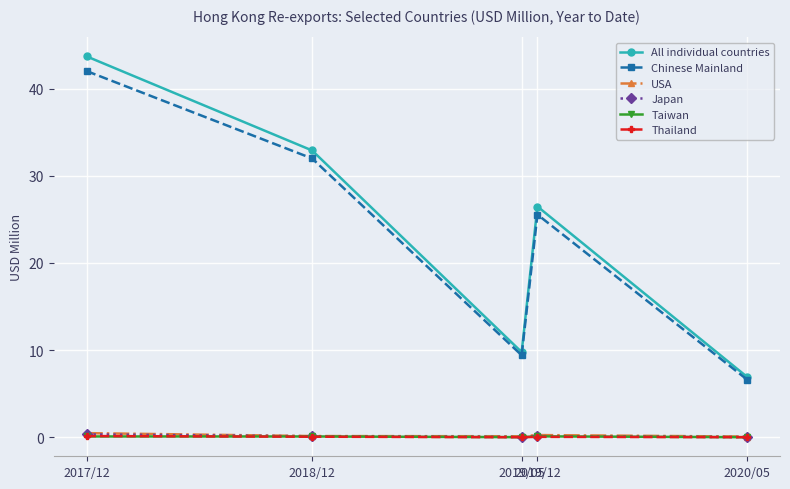

At which category is the sum across all series the highest?

2017/12